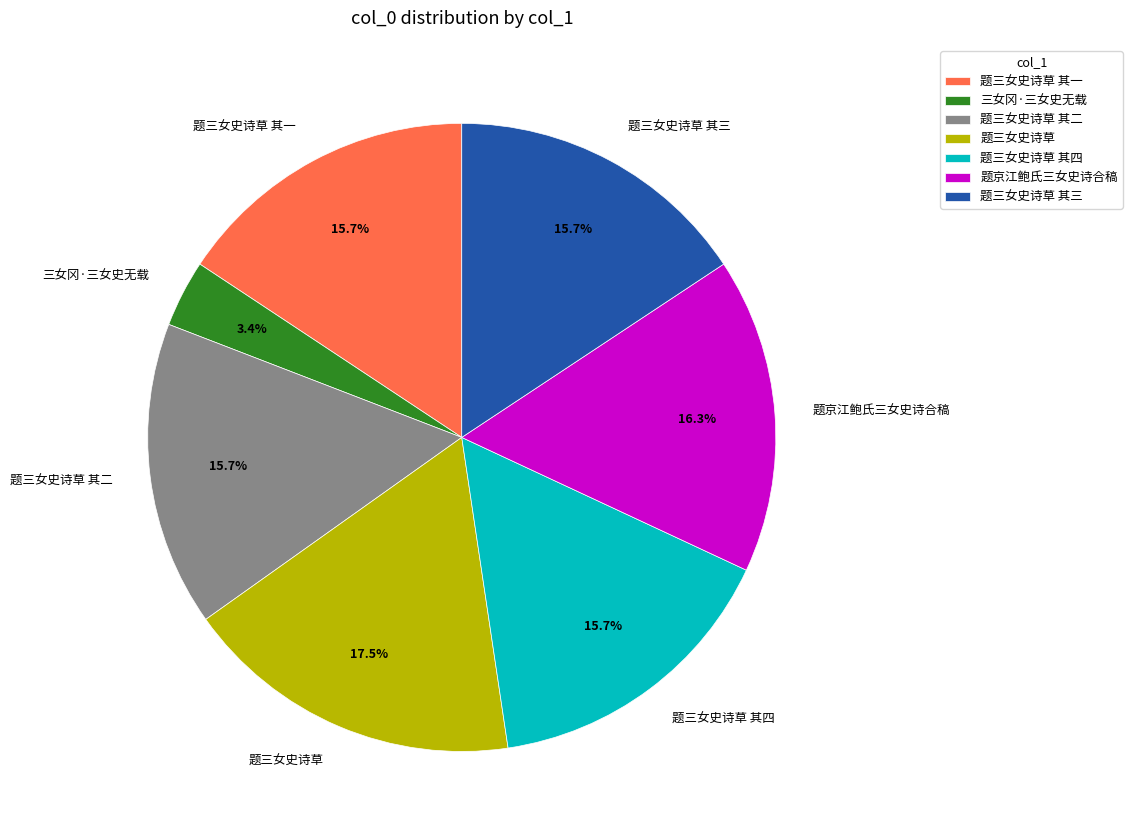

Do 题三女史诗草 其四 and 题京江鲍氏三女史诗合稿 together represent more than half of the pie?

No